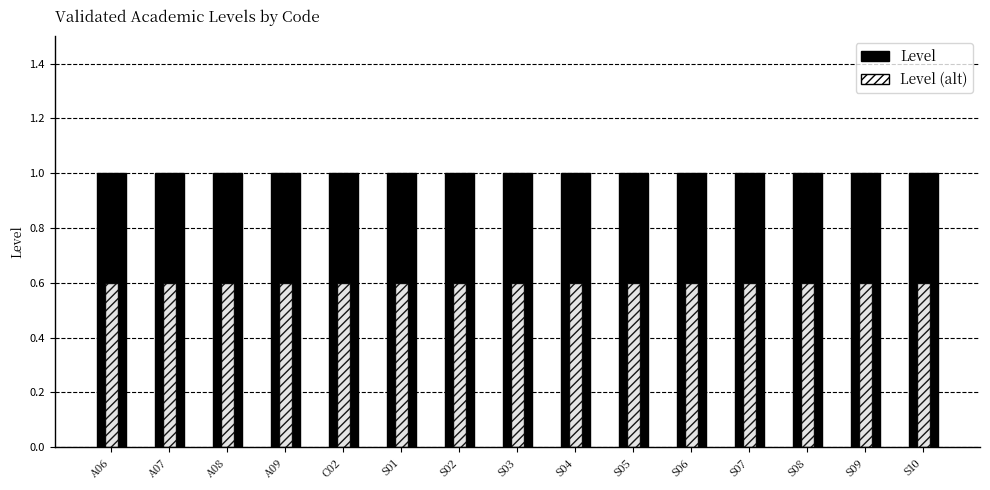

The Level series shows 1.7 at S08. True or false?

False